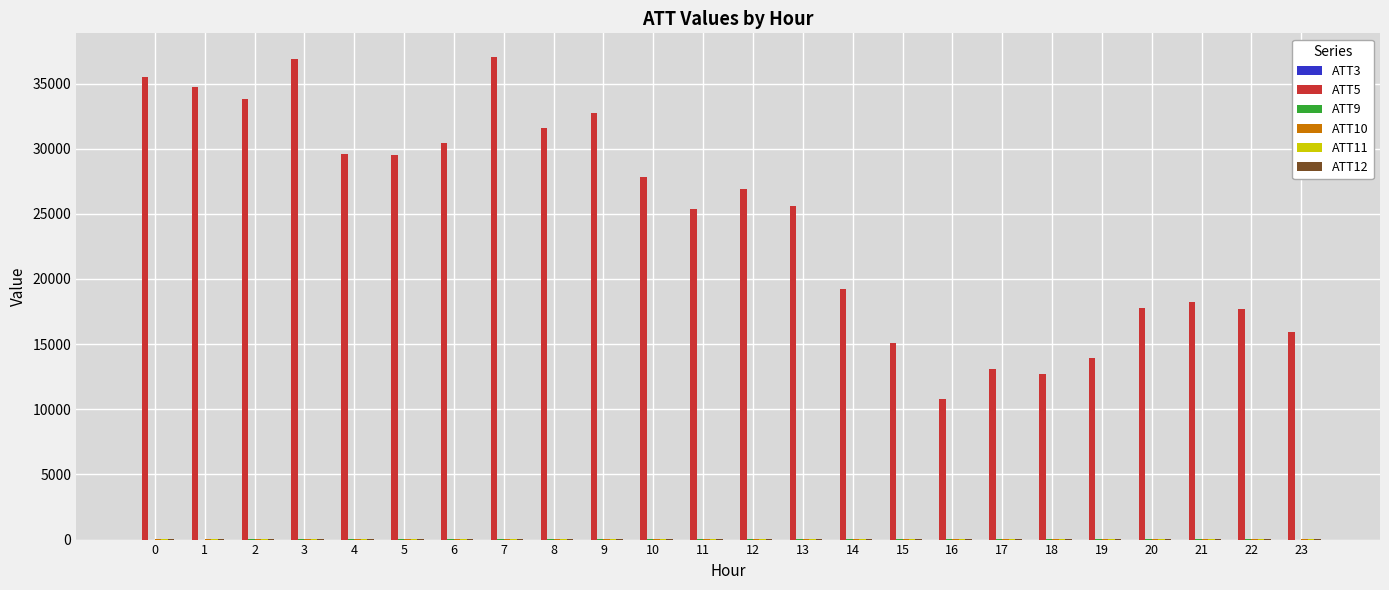

Which series has the largest total across all categories?

ATT5